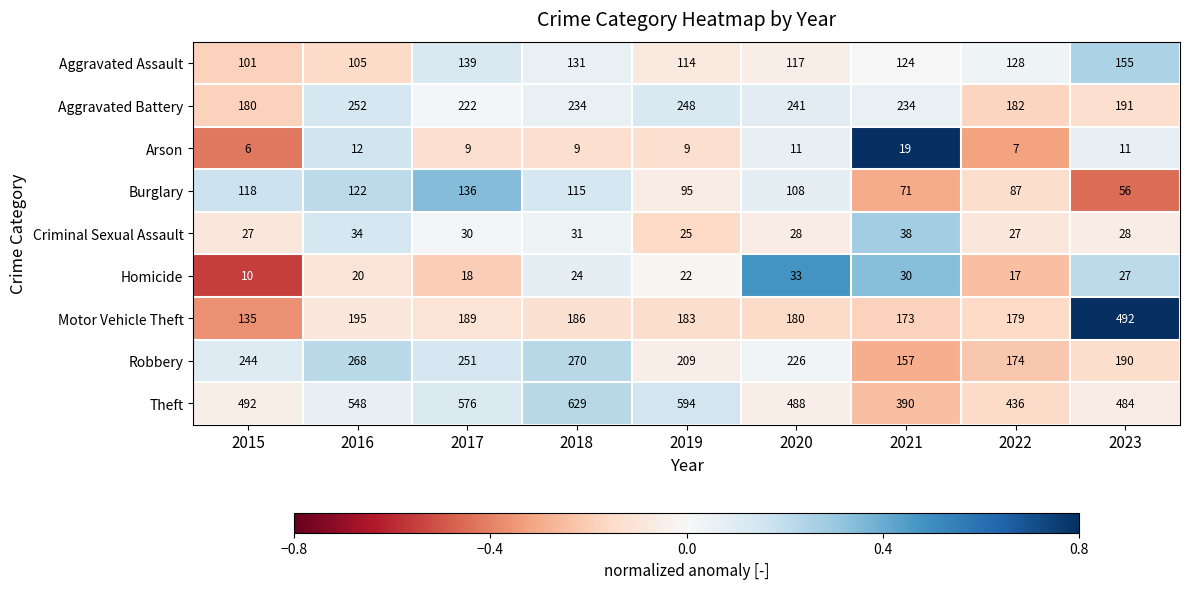

What is the difference between the Theft values at 2020 and 2016?

60